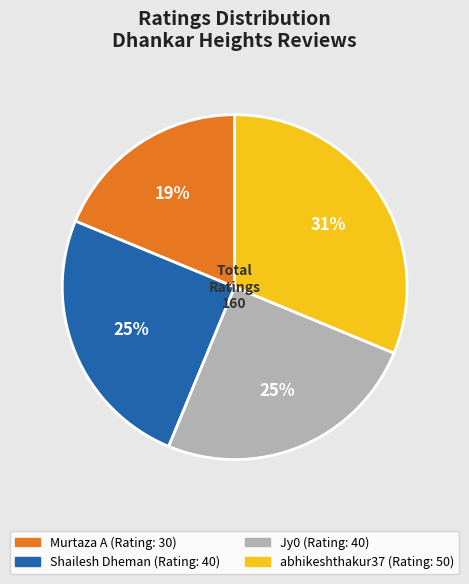

To the nearest percent, what is the difference between the Shailesh Dheman and Murtaza A slice percentages?

6%